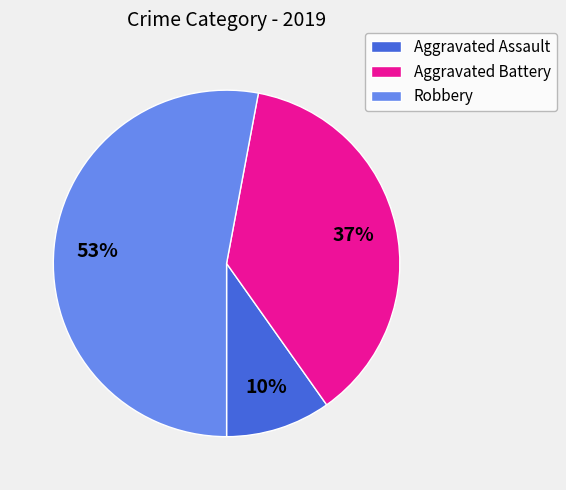

Is the sum of Aggravated Battery and Robbery greater than half?

Yes